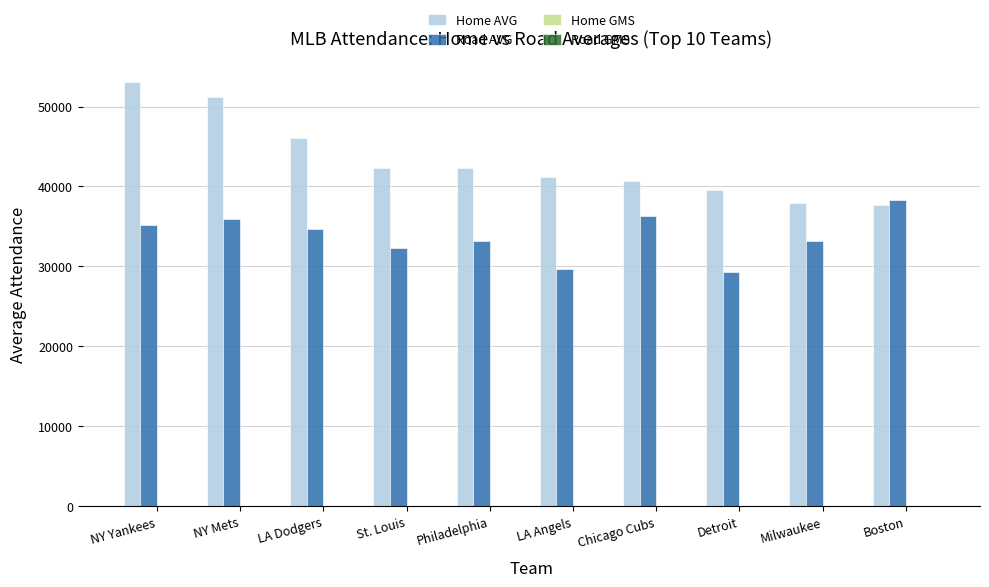

Which category has the highest value in the Home AVG series?

NY Yankees